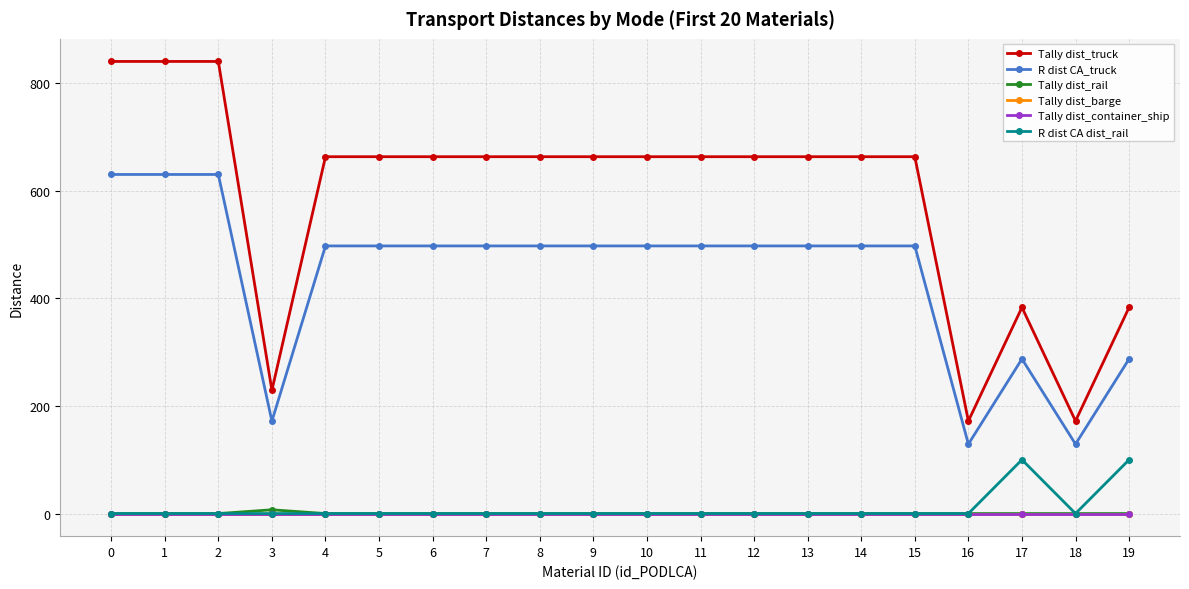

Is this an area chart (filled region under the line)?

No